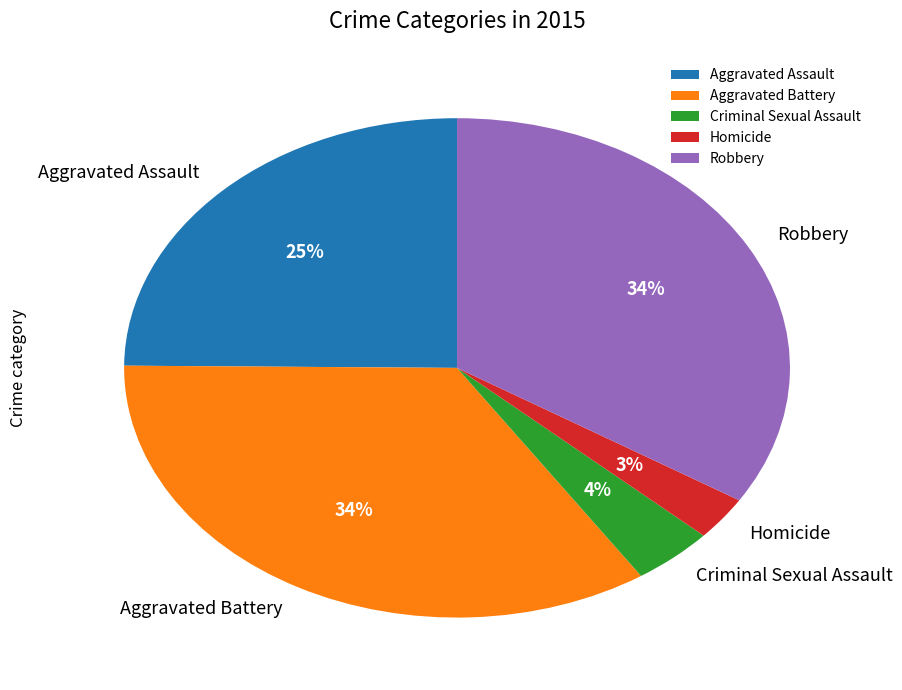

Does Aggravated Battery account for over 50% of the chart?

No